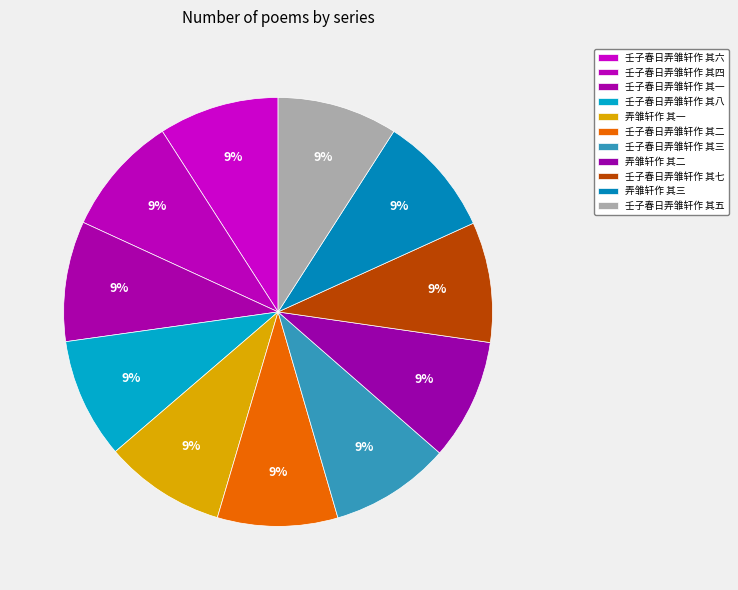

Does any single category account for the majority?

No